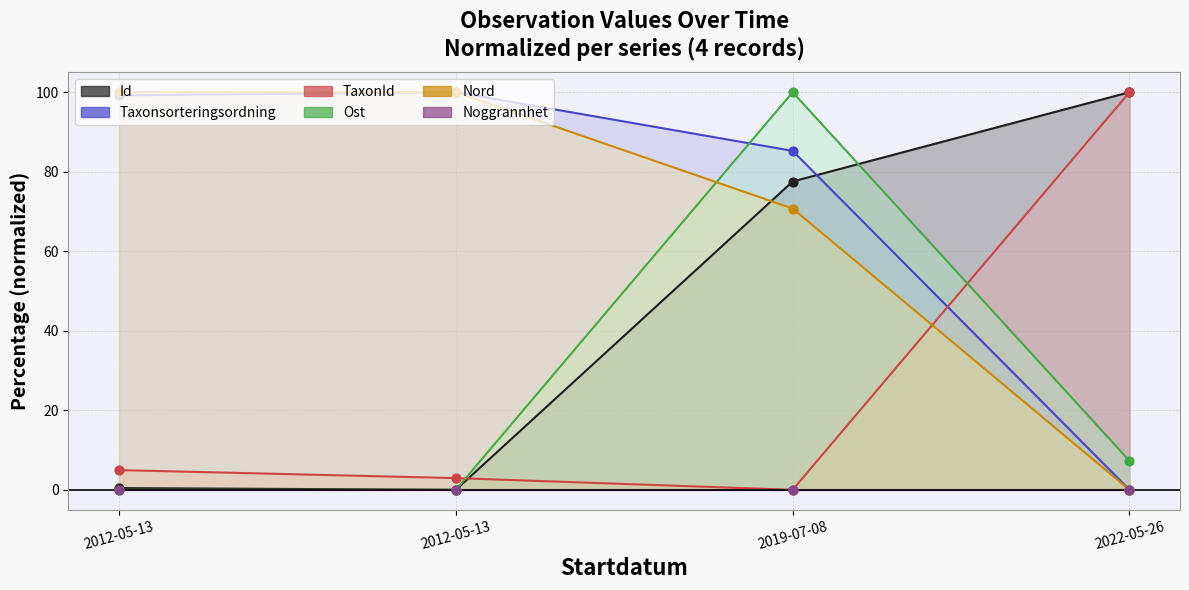

At which category is the sum across all series the highest?

2019-07-08